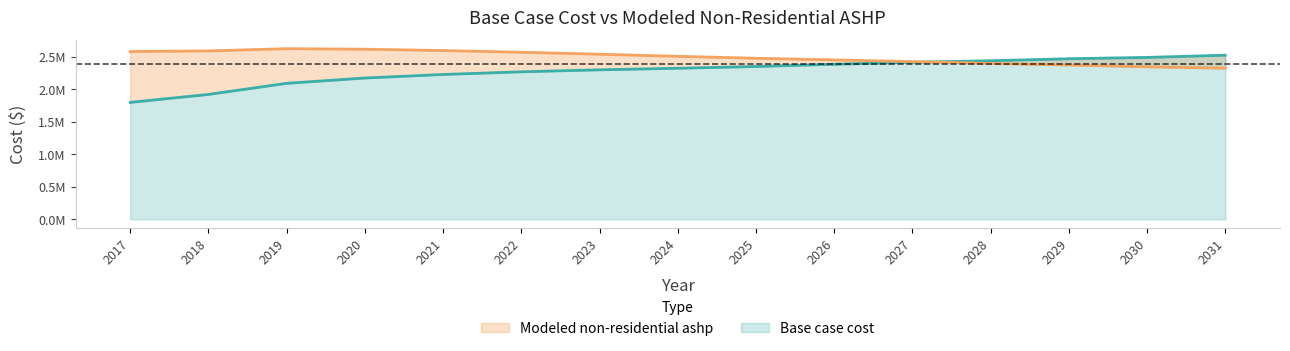

What is the spread (max minus min) of values at 2018?

668313.0